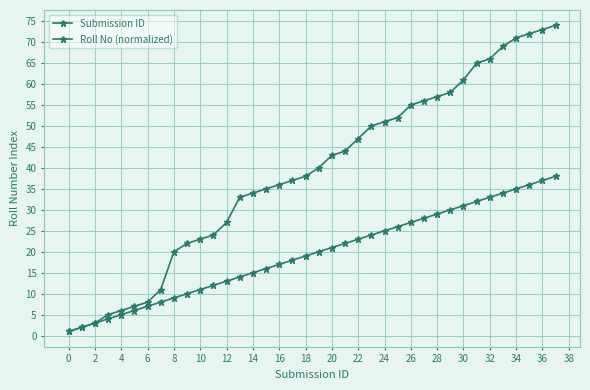

How many data points in Submission ID are less than 20?

19